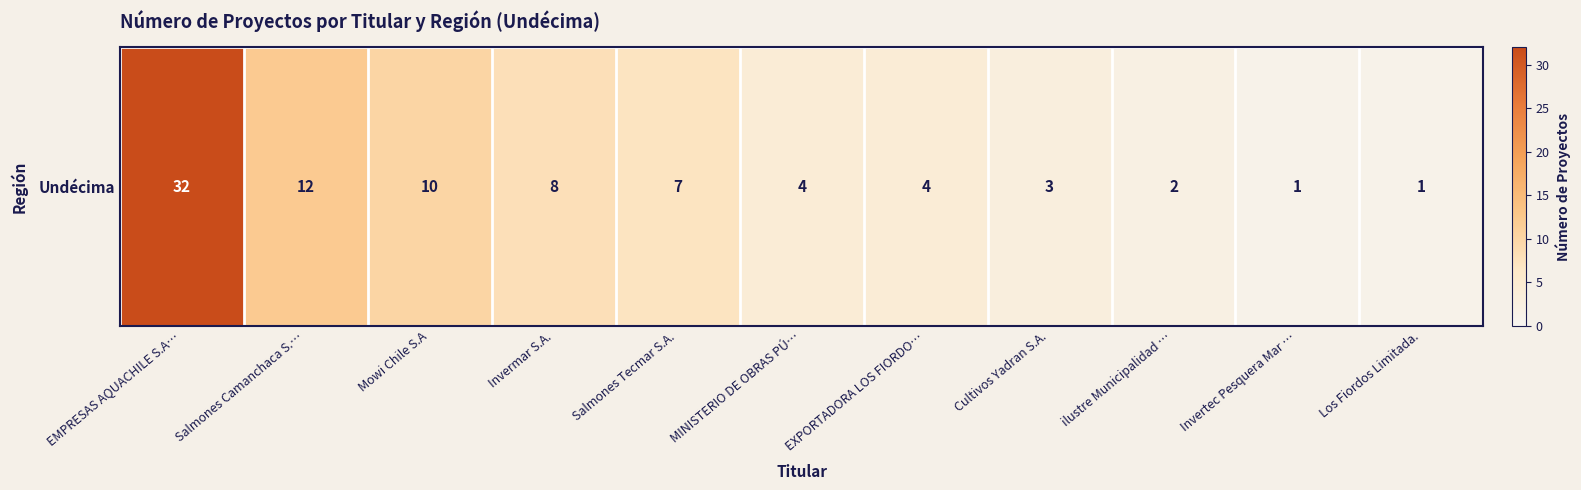

Reading left to right, what are all the values shown in this chart?

32	12	10	8	7	4	4	3	2	1	1